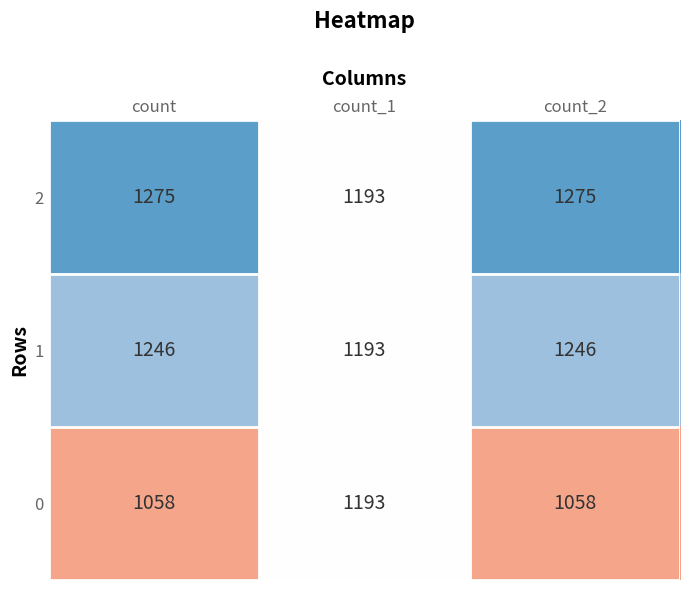

What is the maximum value shown in the chart?

1275